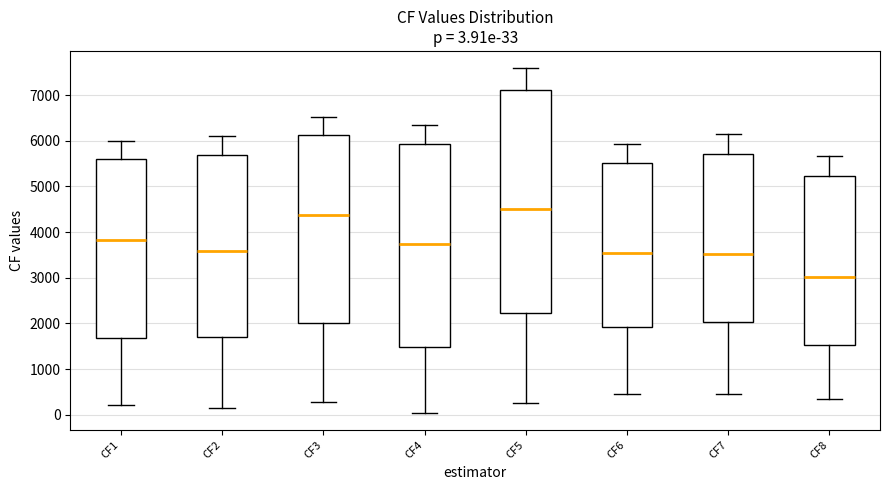

Which box is the tallest, from its lower edge to its upper edge?

CF5